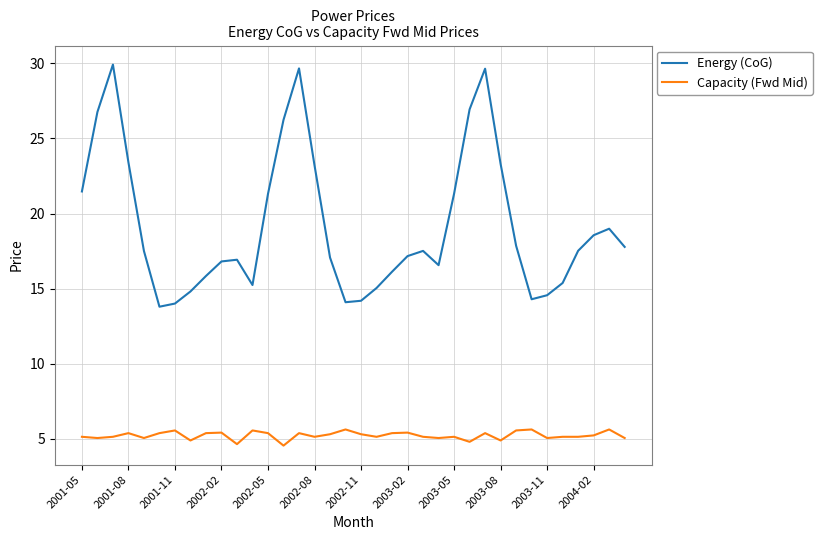

What is the difference between the maximum and minimum values in the Capacity (Fwd Mid) series?

1.1